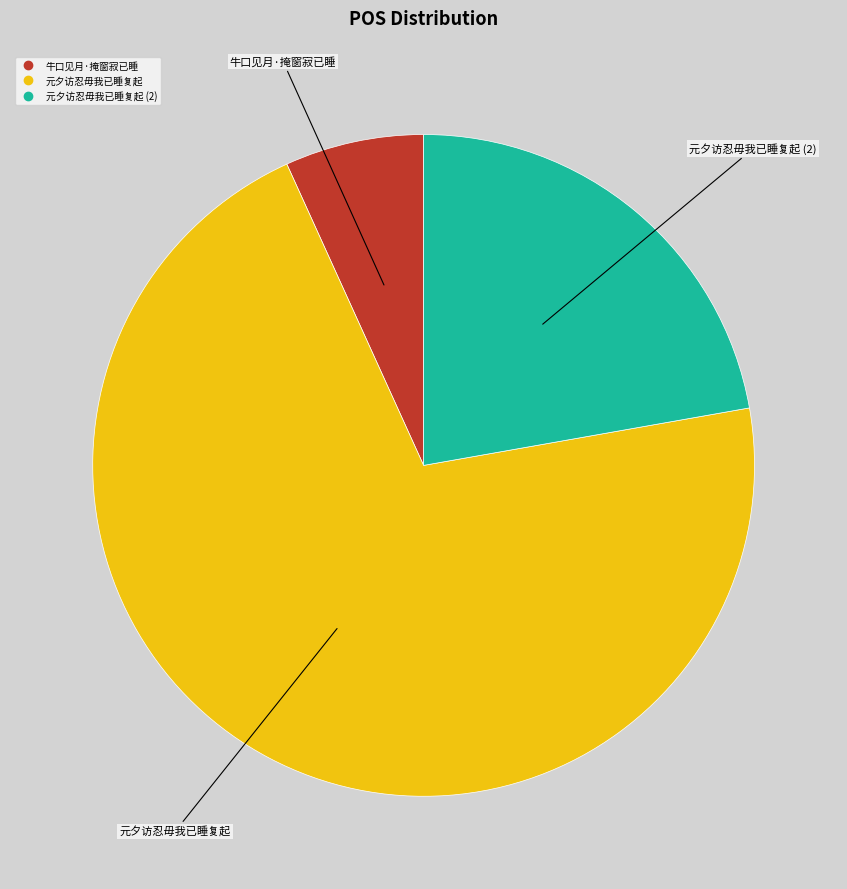

Does any single category account for the majority?

Yes